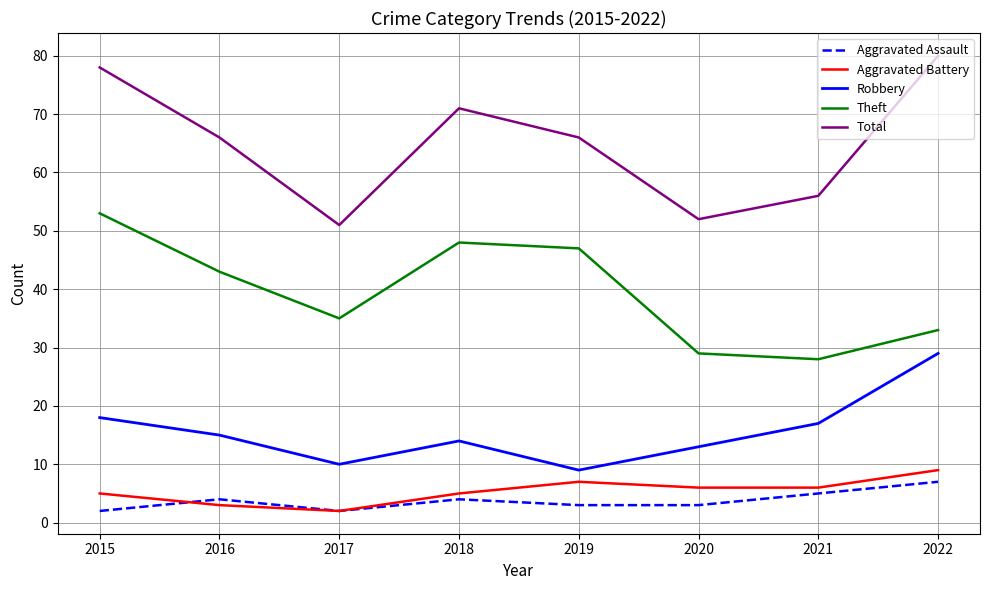

Which series has the widest spread of values?

Total